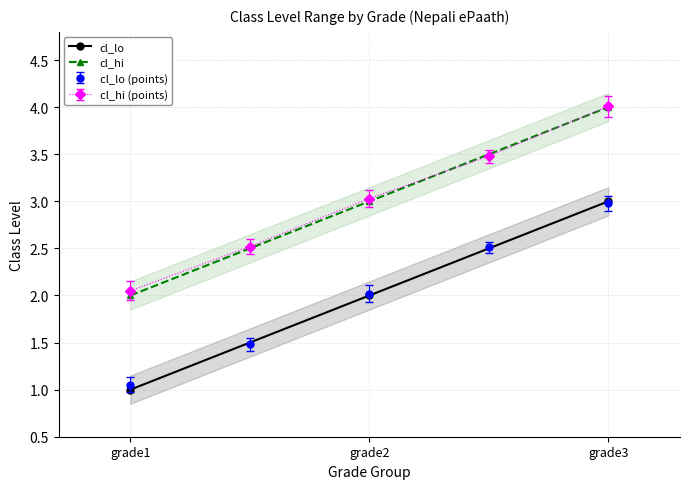

What is the difference between the highest and lowest values at grade2?

1